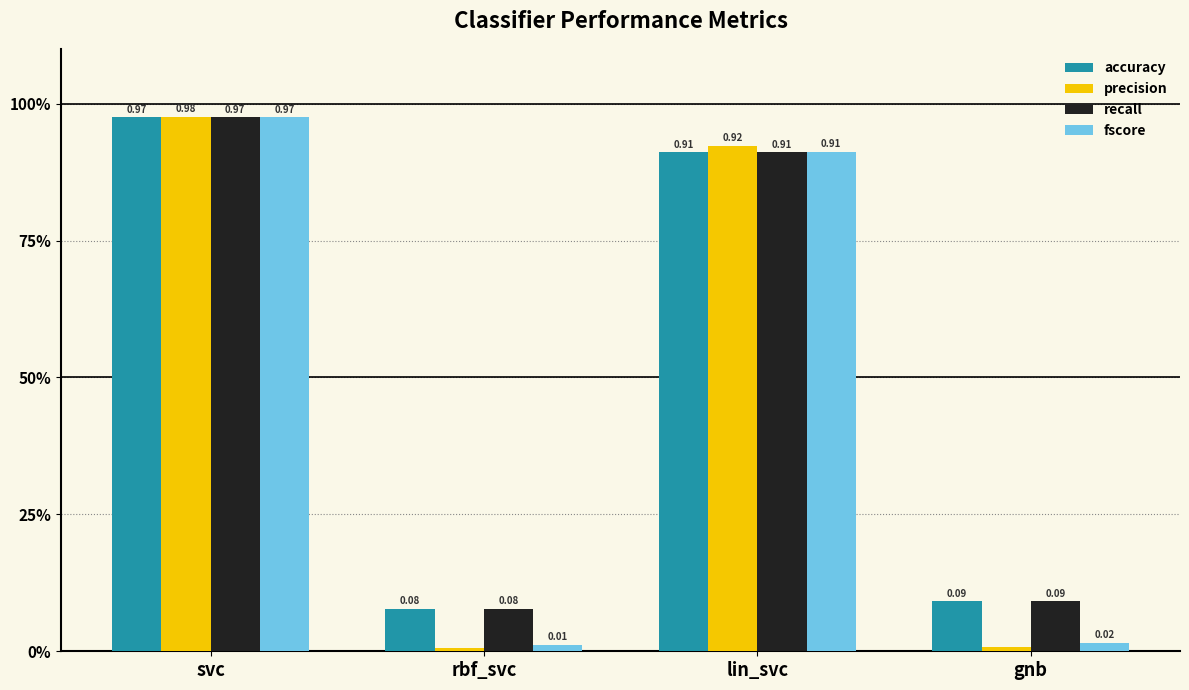

Which has a higher value, rbf_svc or svc?

svc